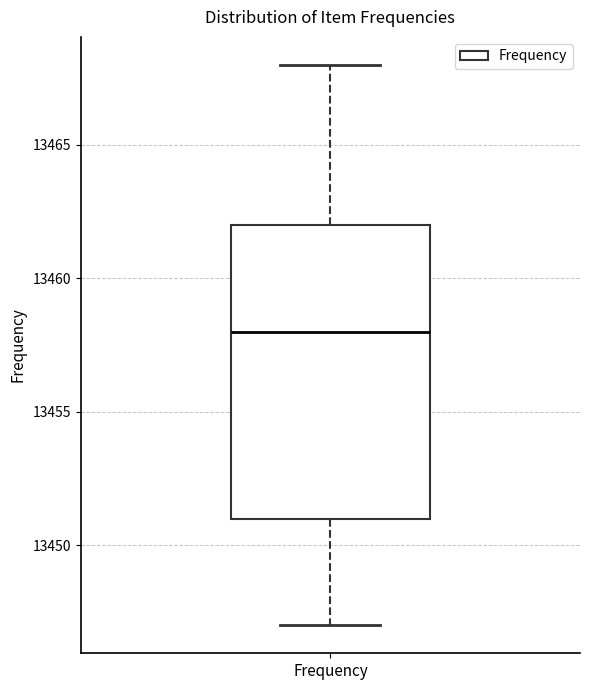

Read this box plot against the y-axis: the position of the median line, the range covered by the box, and the ends of both whiskers. The values are not printed on the chart, so give them approximately, as read against the axis.

median 13458, box 13451 to 13462, whiskers 13447 to 13468